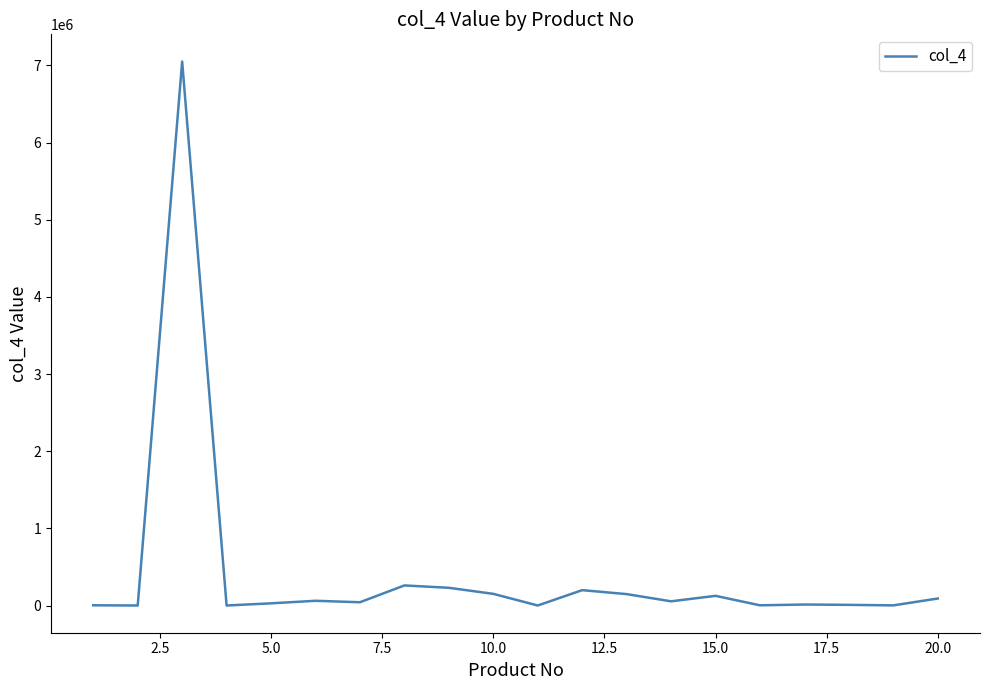

Is this an area chart (filled region under the line)?

No